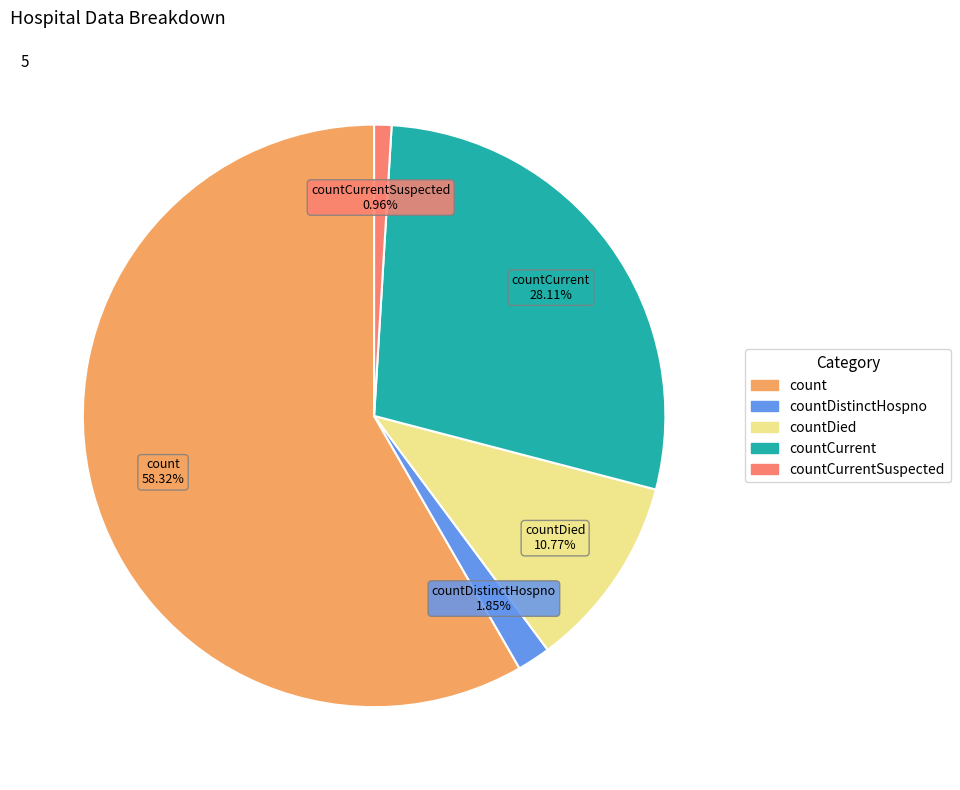

Does any single category account for the majority?

Yes